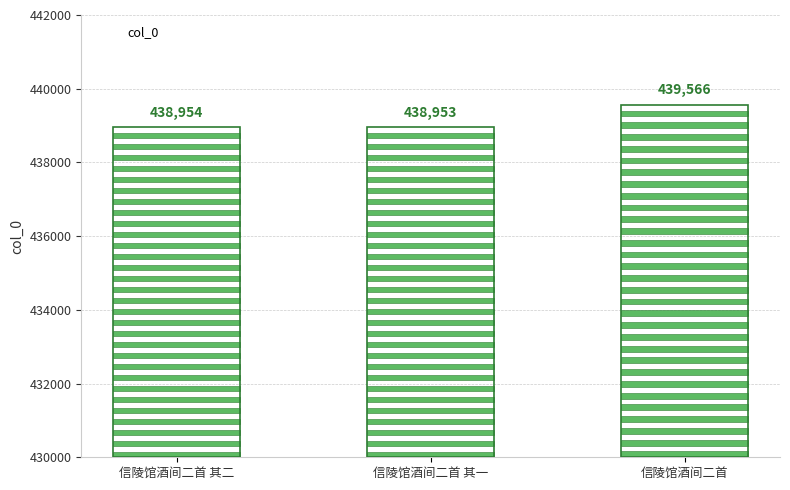

What is the smallest value displayed?

438953